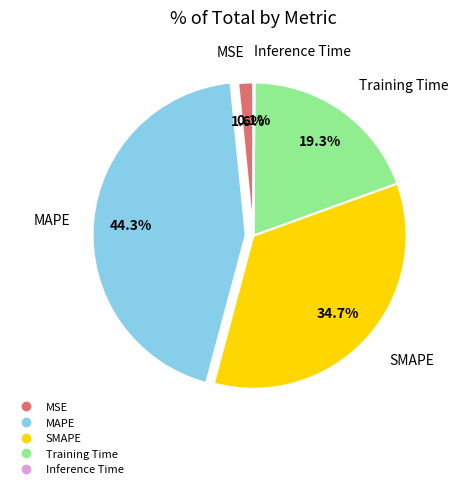

True or false: Training Time accounts for 14% of the total.

False